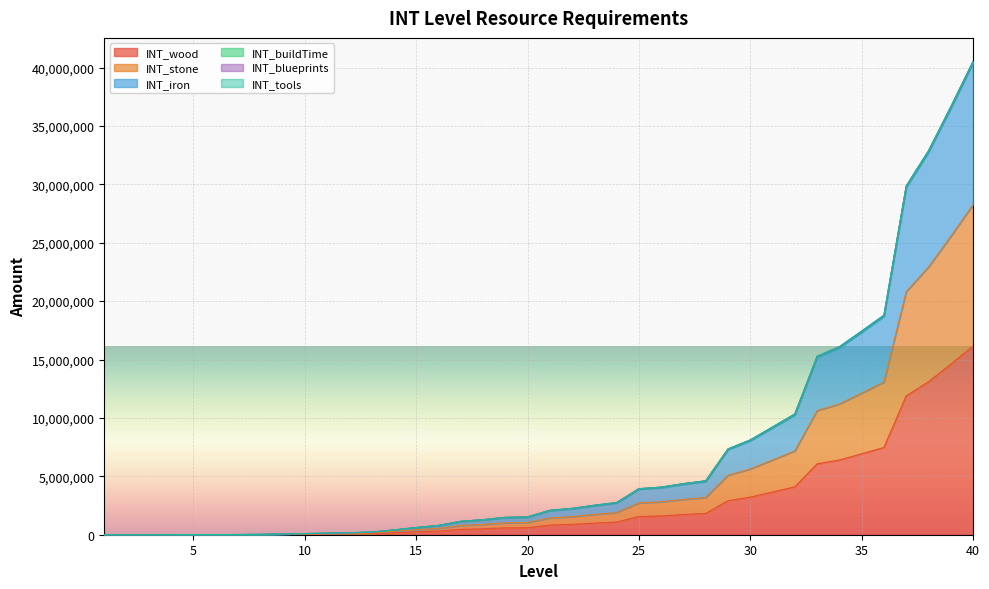

At how many categories does at least one series exceed 10580055?

8